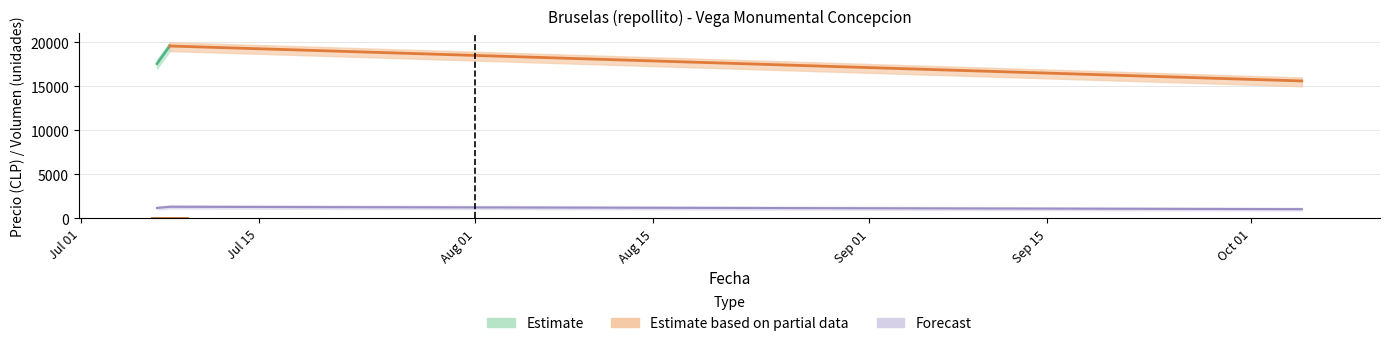

At which category does the chart reach its minimum across all series?

2022-10-05